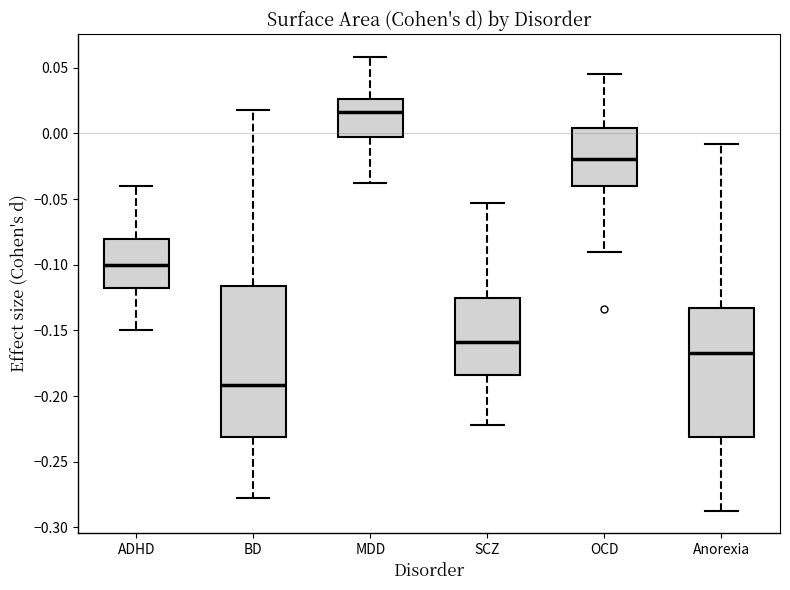

Which box's median line is the highest?

MDD